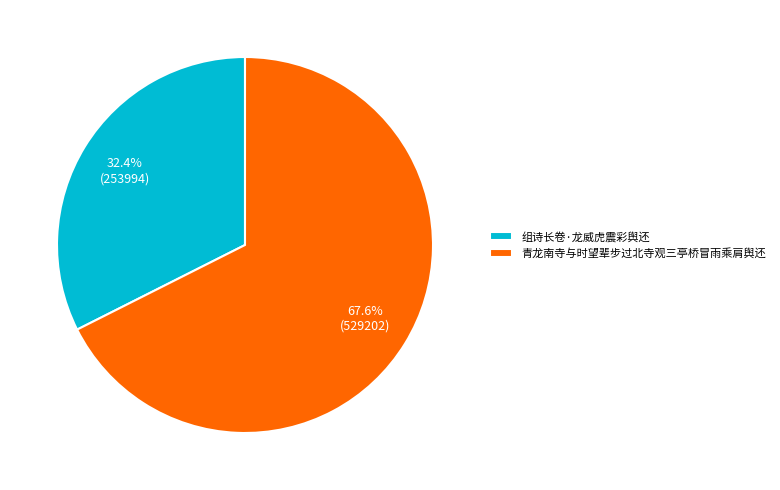

True or false: 青龙南寺与时望辈步过北寺观三亭桥冒雨乘肩舆还 accounts for 75% of the total.

False